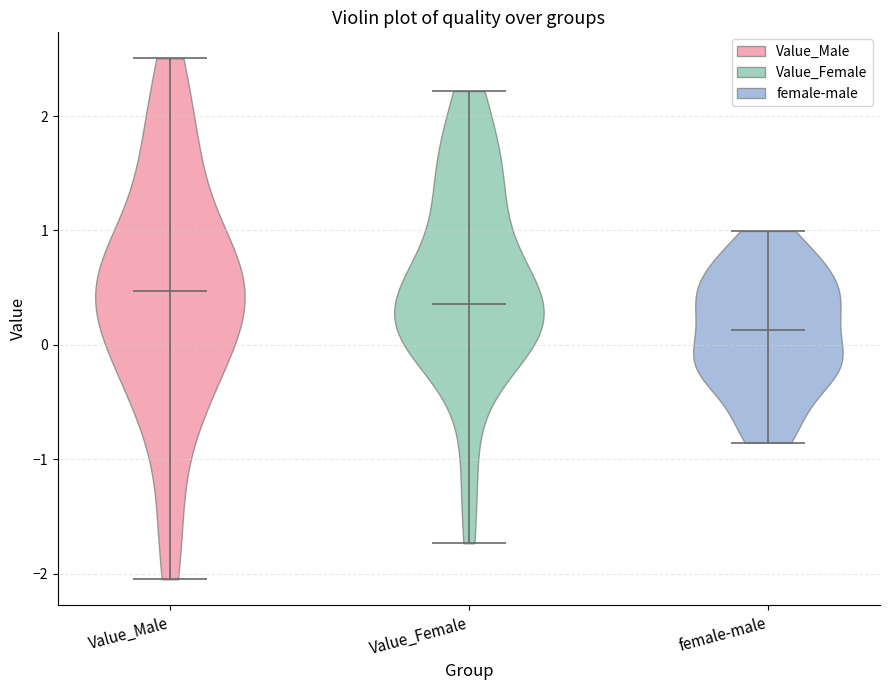

Reading left to right, read every violin against the y-axis: where its median line is, and the lowest and highest points it reaches. The values are not printed on the chart, so give them approximately, as read against the axis.

Value_Male: median line 0.5, lowest point -2.0, highest point 2.5
Value_Female: median line 0.4, lowest point -1.7, highest point 2.2
female-male: median line 0.1, lowest point -0.9, highest point 1.0